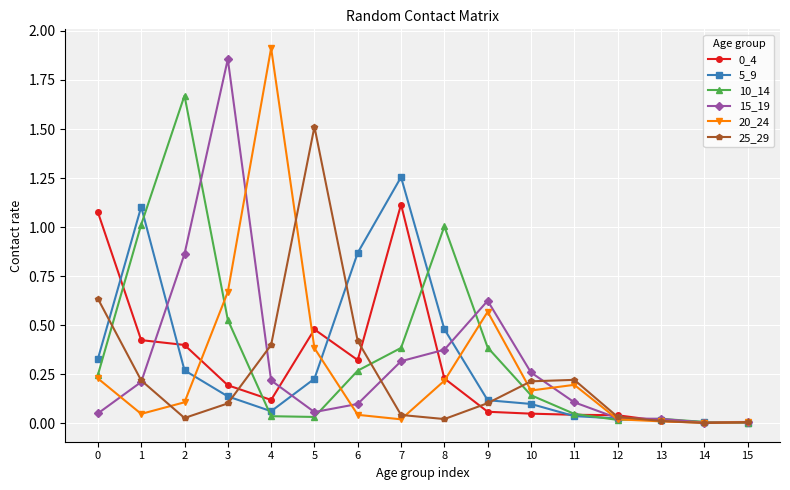

True or false: 10_14 has more than 2 interior local peaks.

True